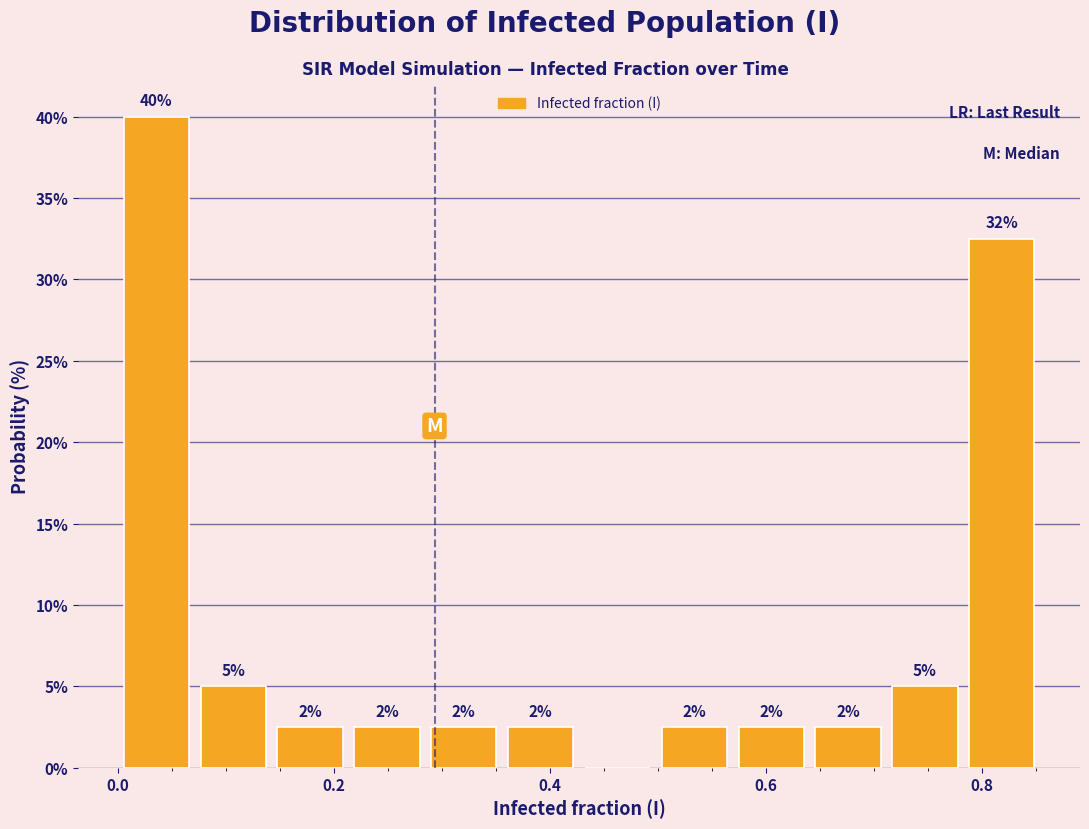

Read against the x-axis, roughly where is the centre of the tallest bar?

0.04